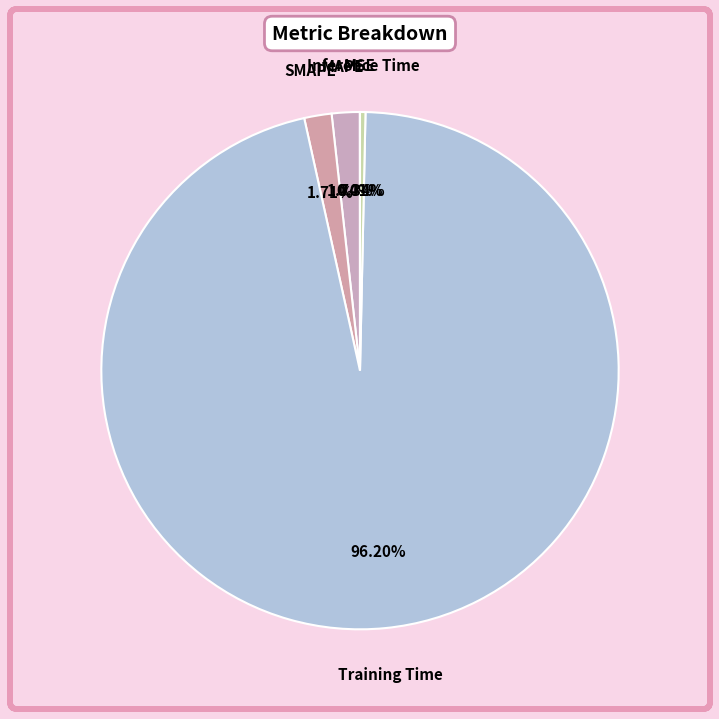

Which has a higher value, MAPE or Inference Time?

MAPE